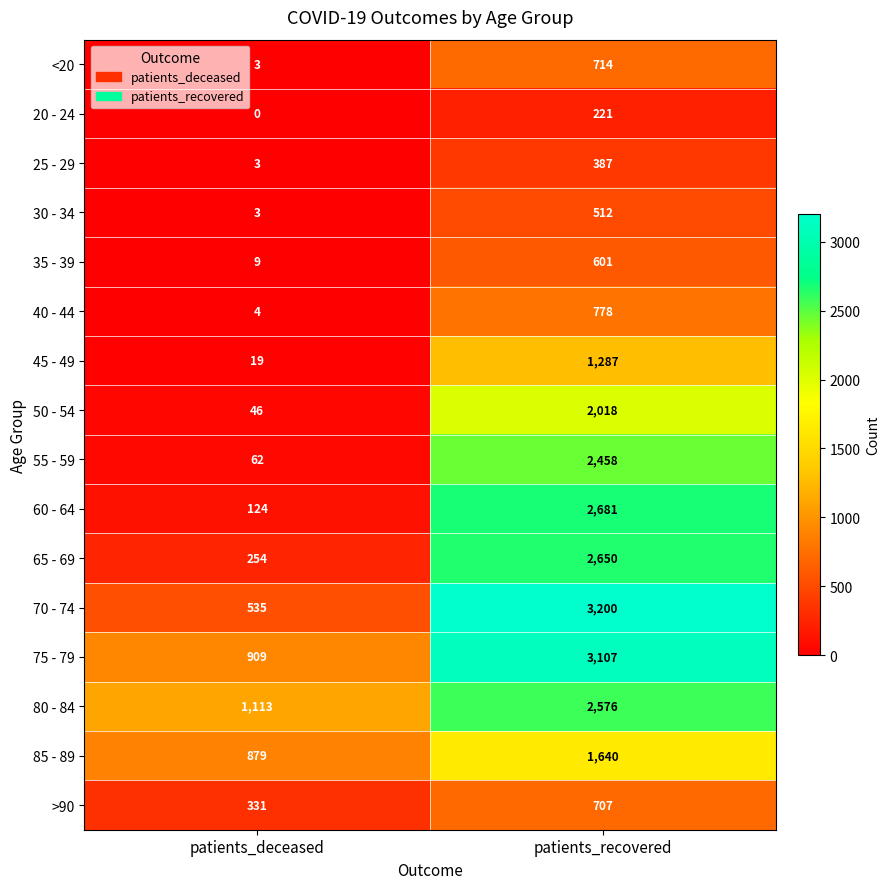

What is the difference between the maximum and minimum values in the 20 - 24 series?

221